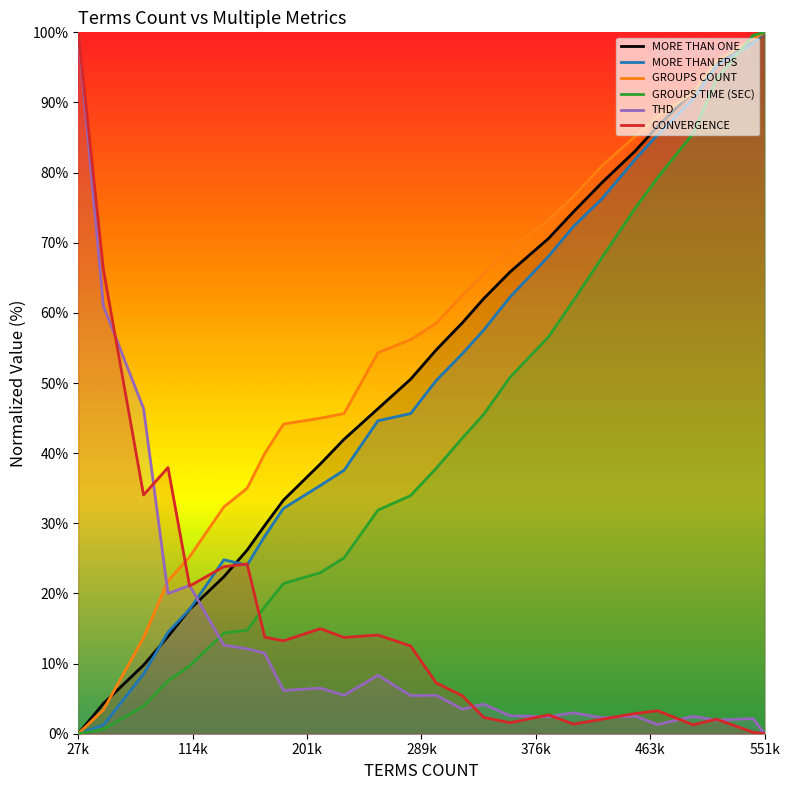

How many intersections are there between GROUPS TIME (SEC) and CONVERGENCE?

1